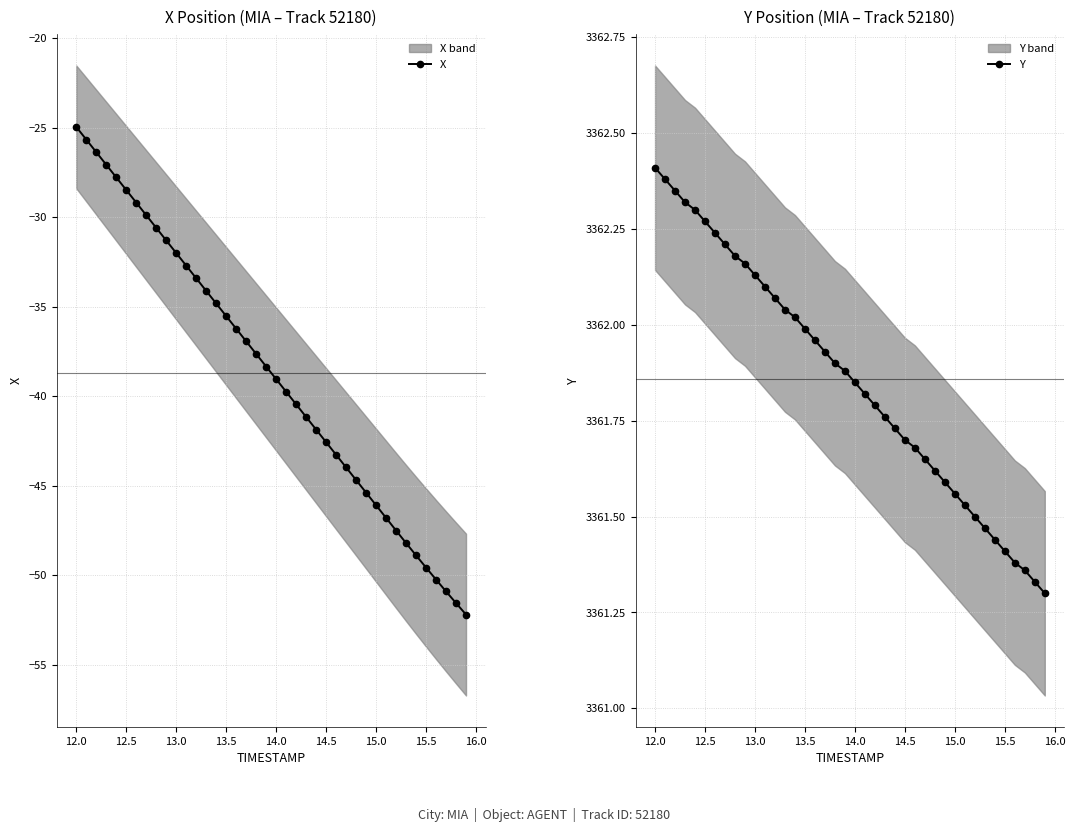

What is the minimum value for X?

-52.2